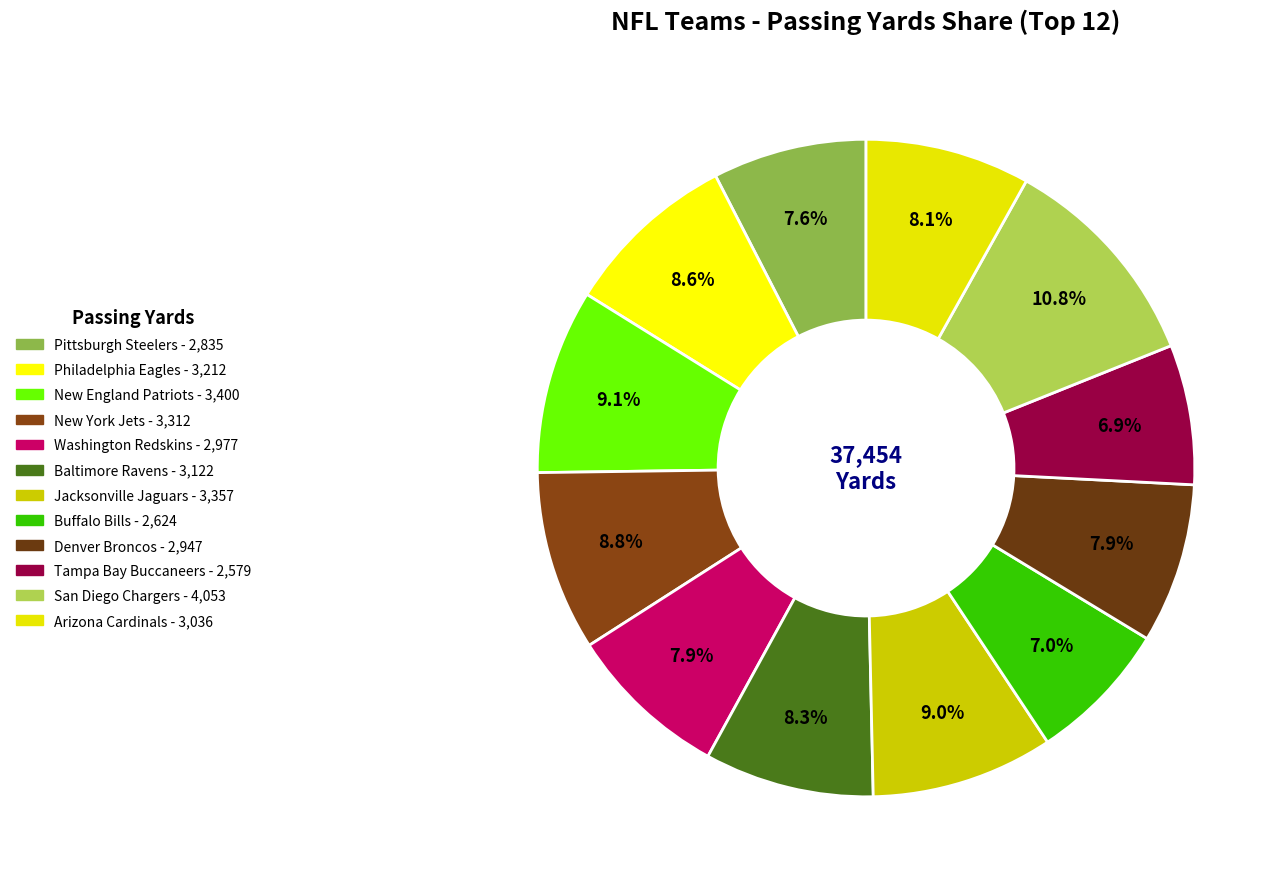

The San Diego Chargers slice represents 11% of the pie. True or false?

True